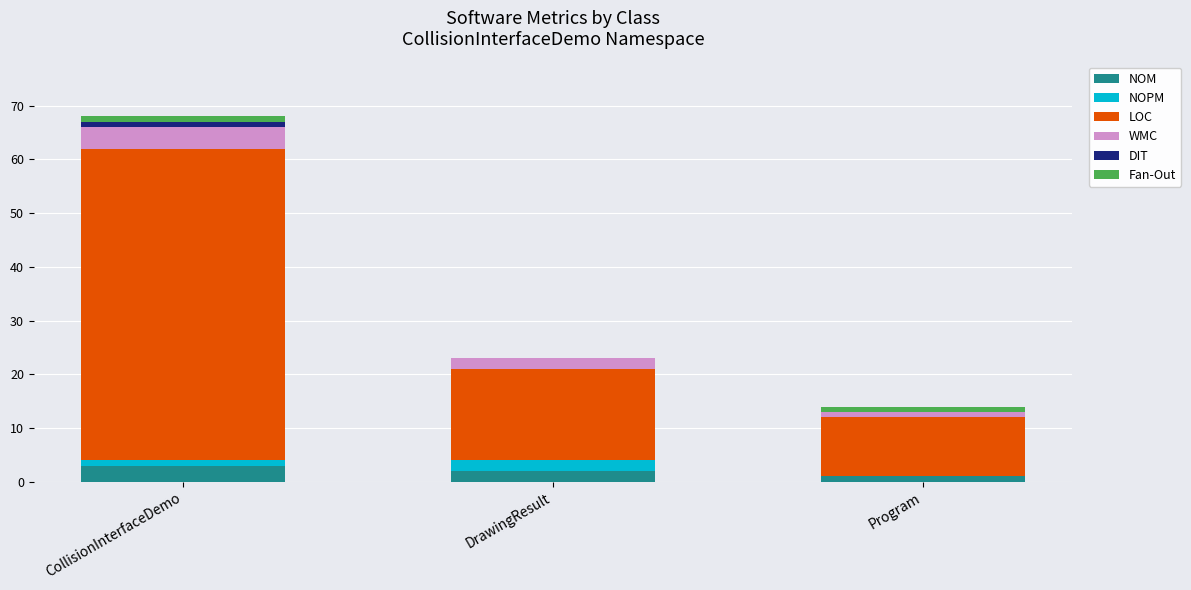

What is the maximum value for NOM?

3